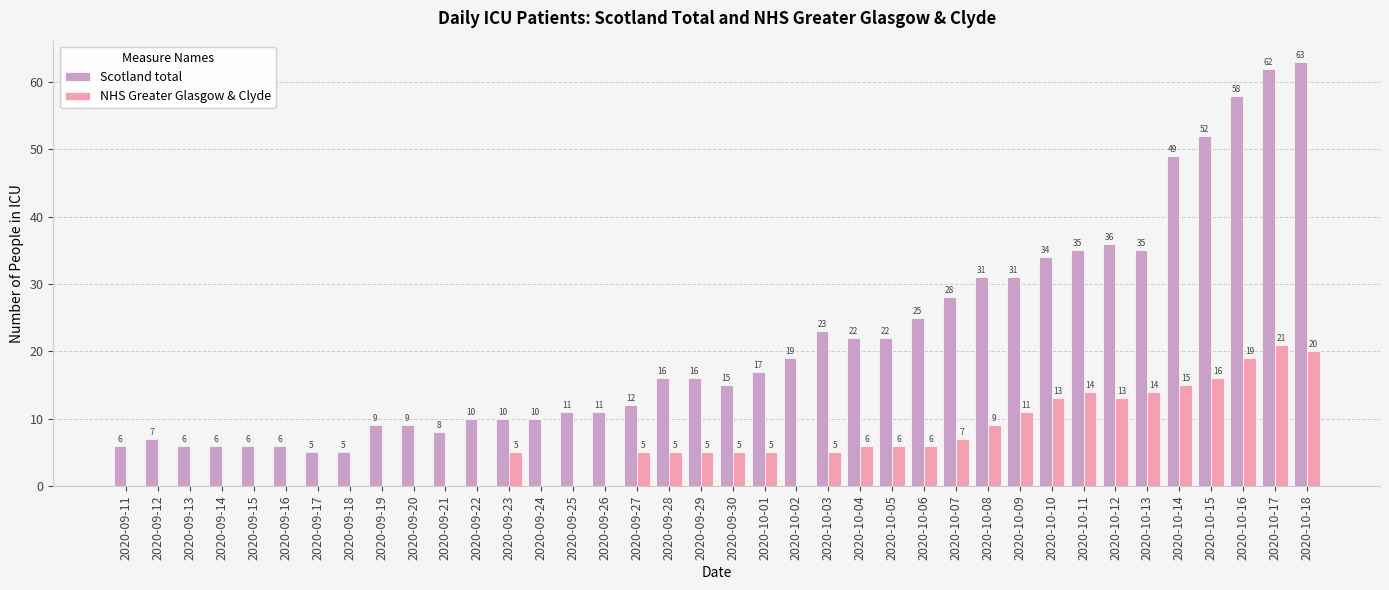

What is the total value across all series at 2020-09-12?

7